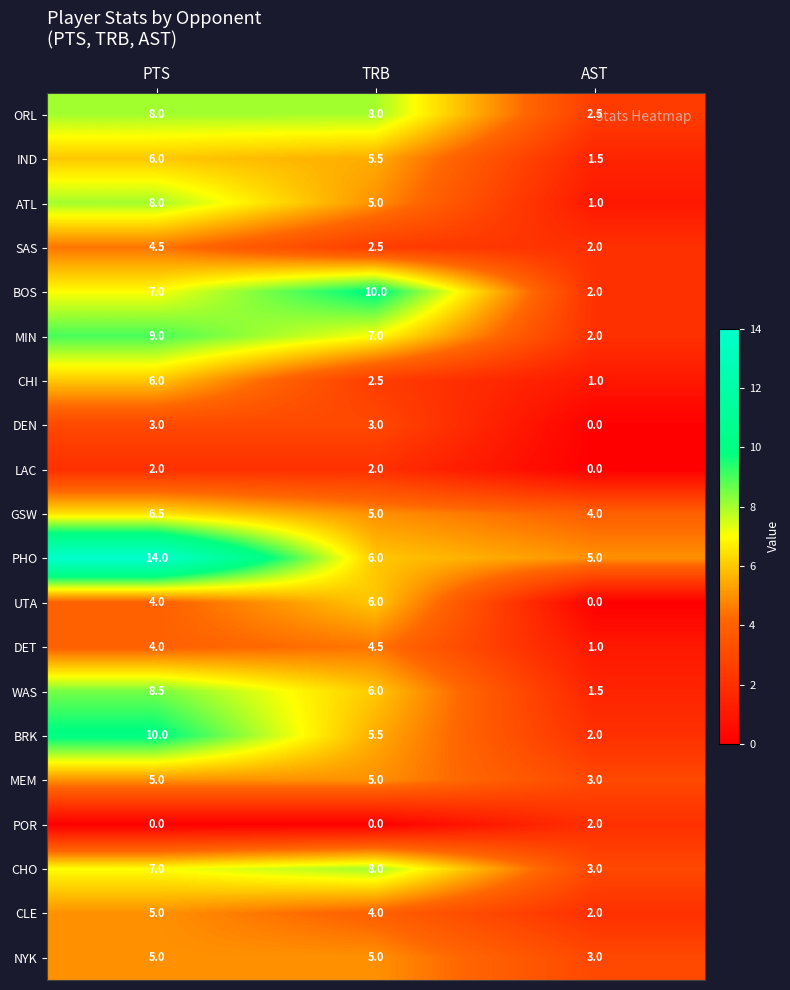

What is the greatest value displayed?

14.0